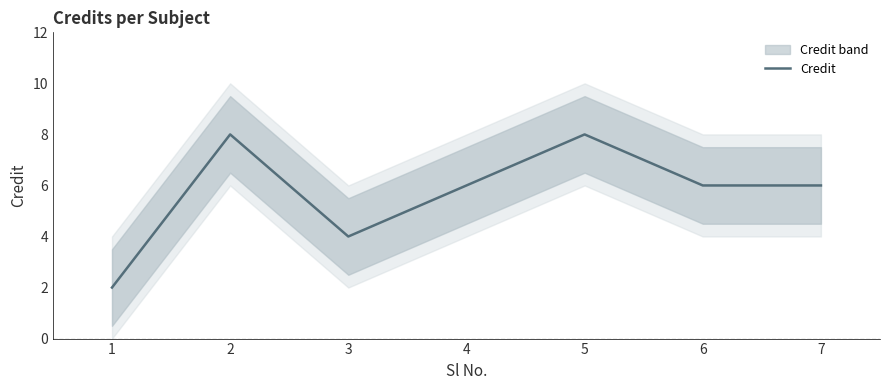

Is it true that the value at 4 is 10?

False